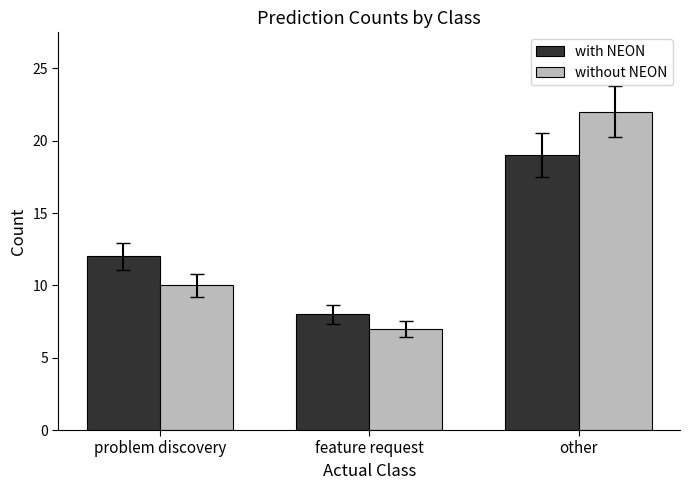

Rank the series by their maximum value, from highest to lowest.

without NEON, with NEON